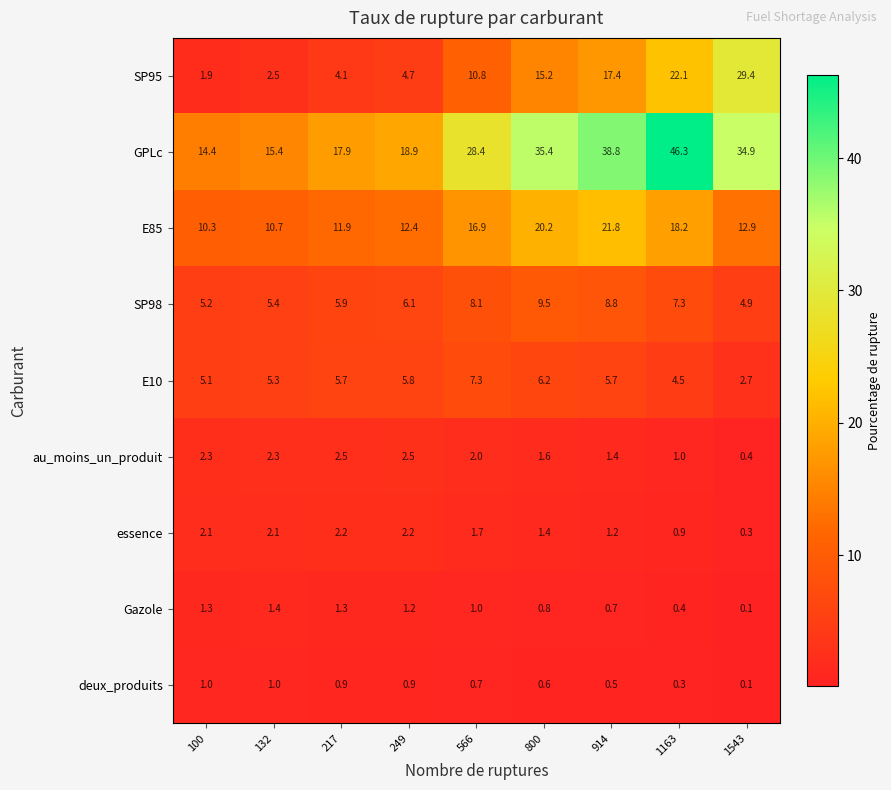

What is the total value across all series at 217?

52.4